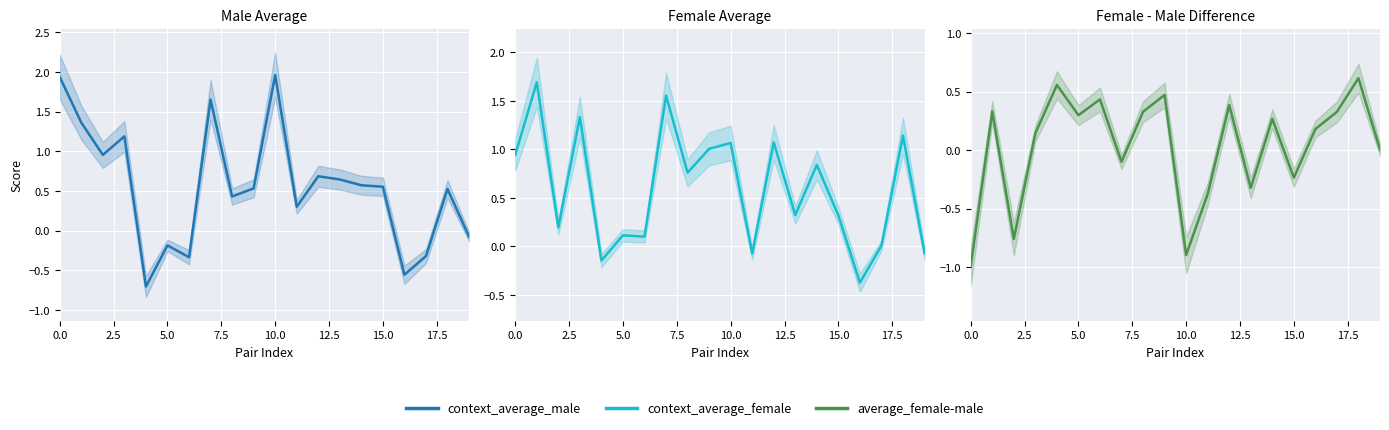

What is the maximum value for average_female-male?

0.6